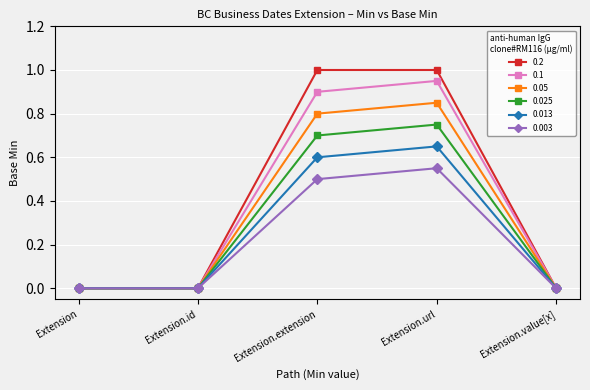

At which category is the sum across all series the highest?

Extension.url